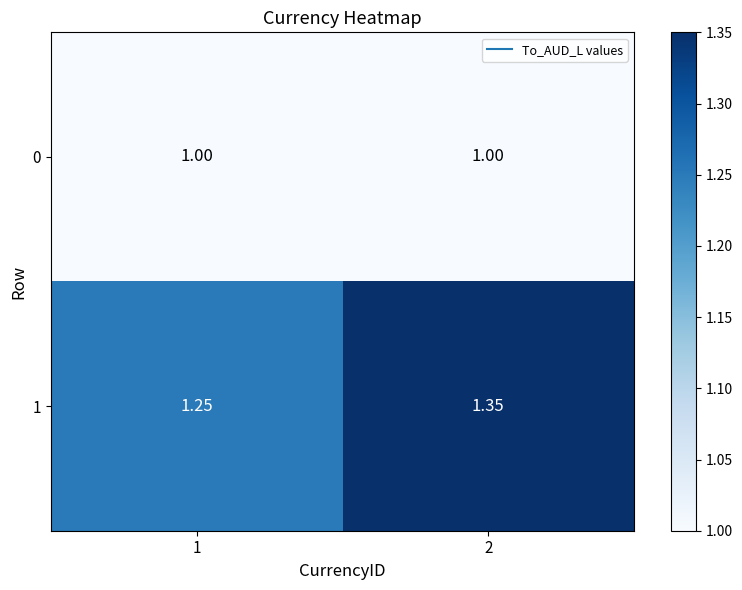

Rank the series by their maximum value, from highest to lowest.

1, 0